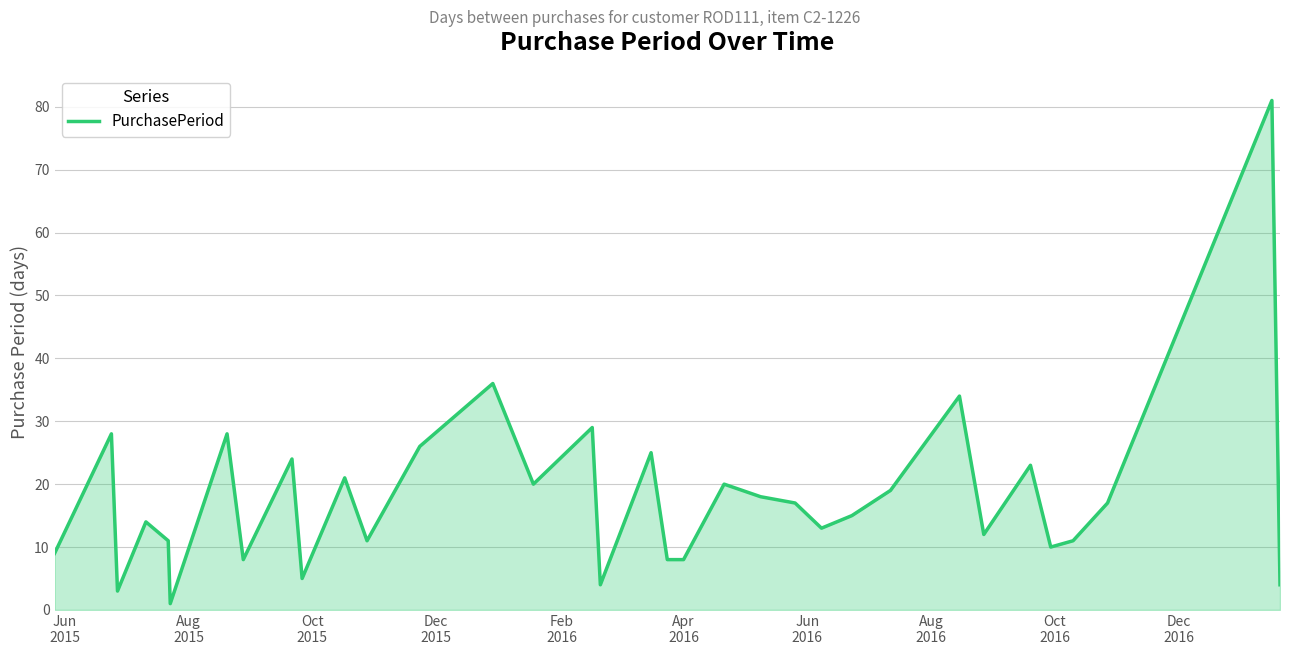

What is the greatest value displayed?

81